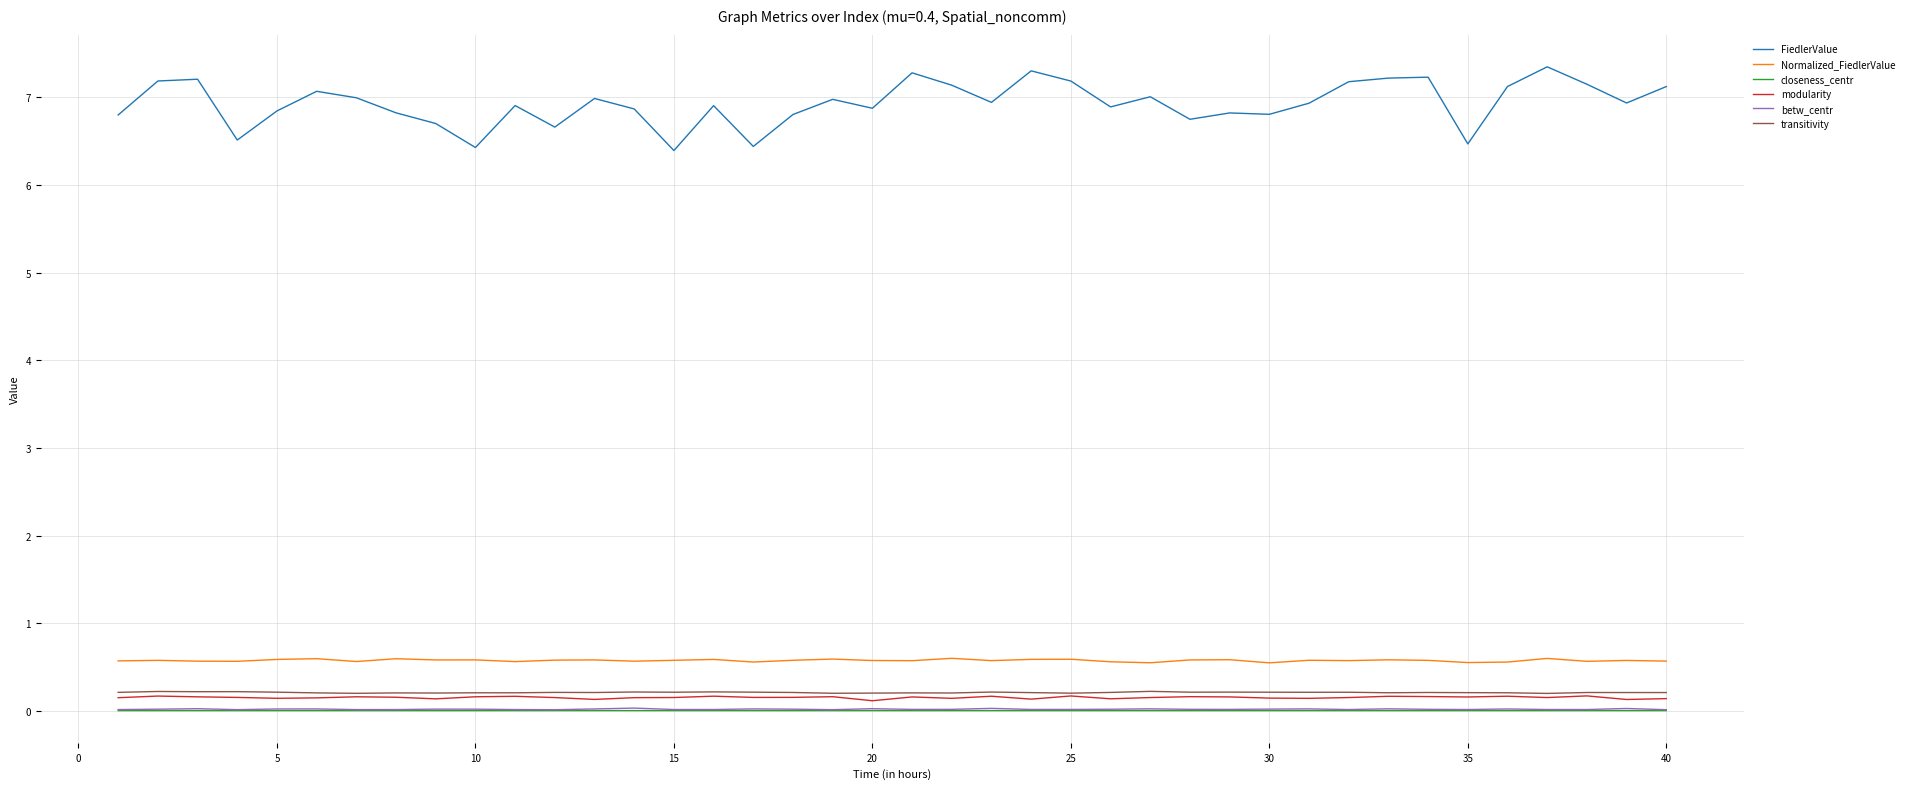

Which series has the largest range (max minus min)?

FiedlerValue